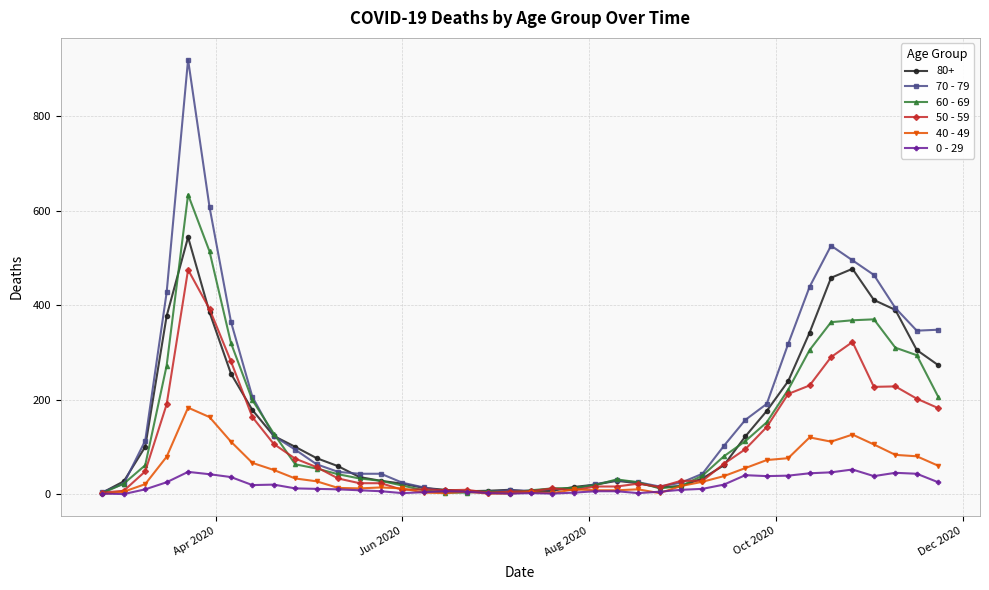

Which series has the widest spread of values?

70 - 79